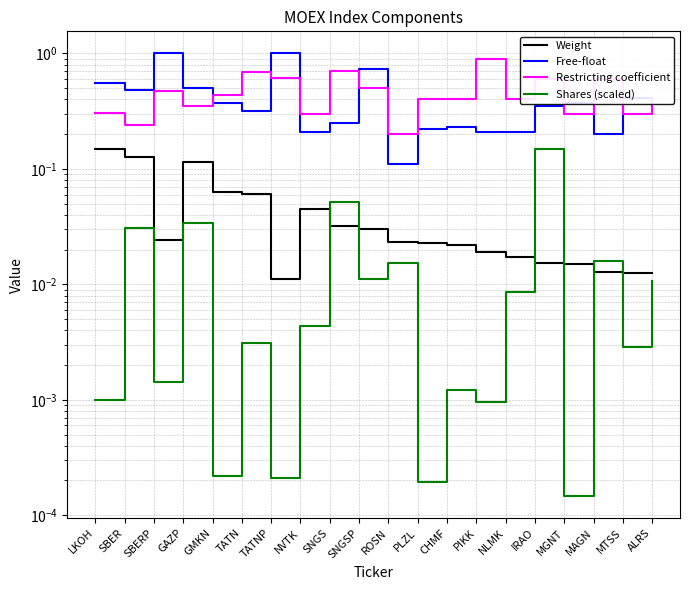

True or false: Free-float has more than 0 points higher than both neighbors.

True